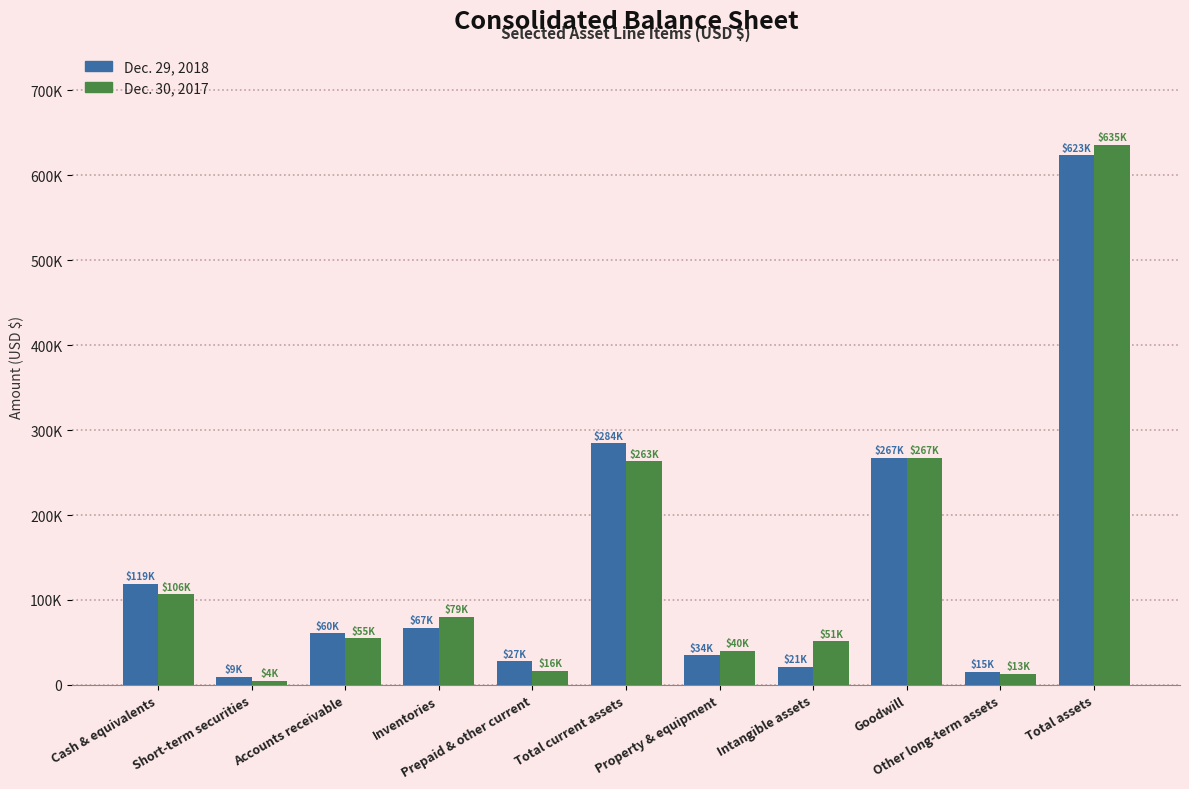

What position from the right is Cash & equivalents?

11